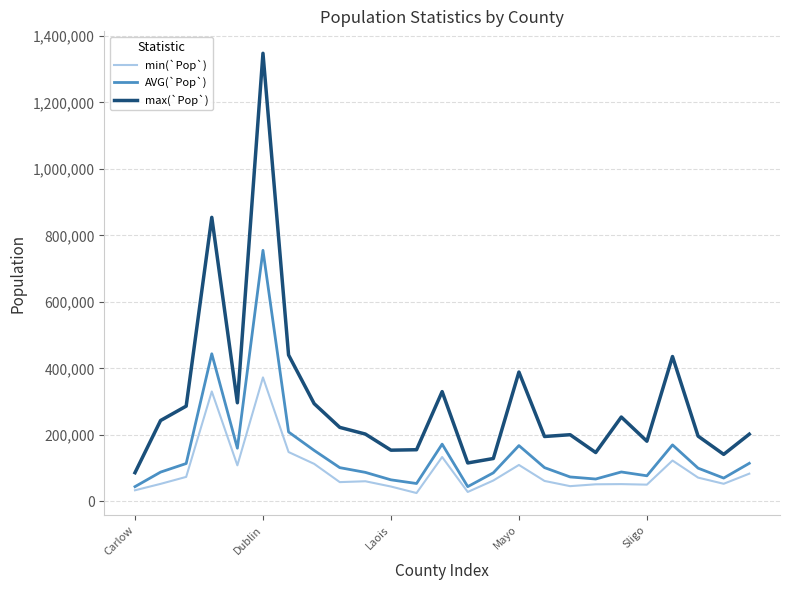

True or false: max(`Pop`) and min(`Pop`) cross at least once.

False